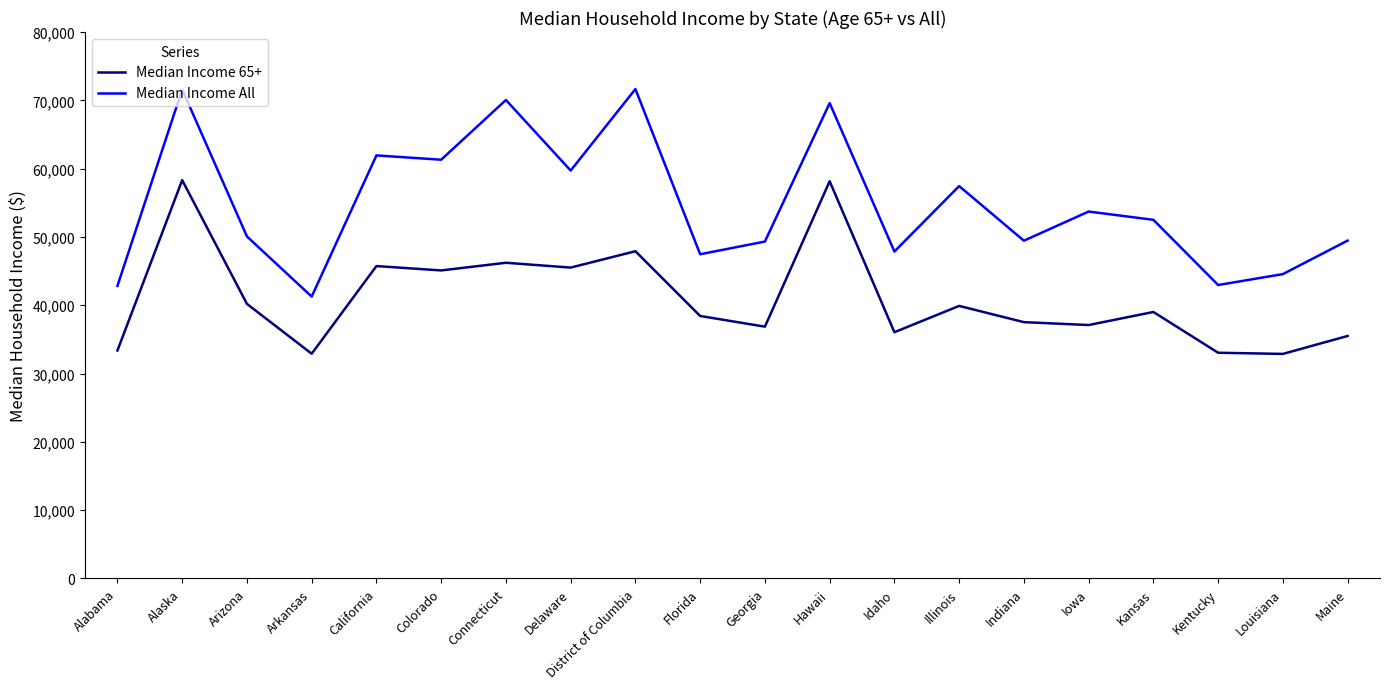

True or false: Median Income 65+ has a value of 37521 at Indiana.

True